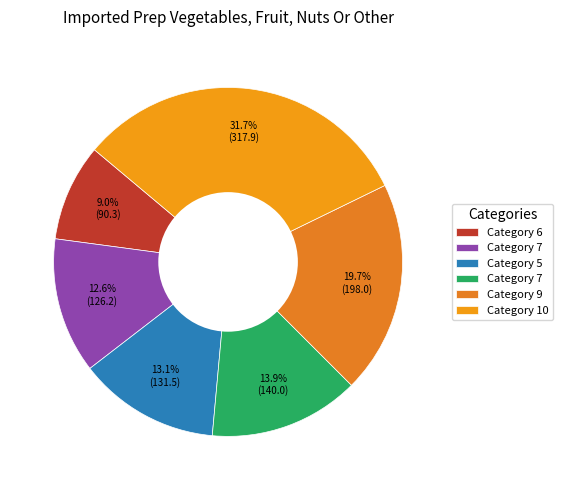

How many segments does this pie chart have?

6